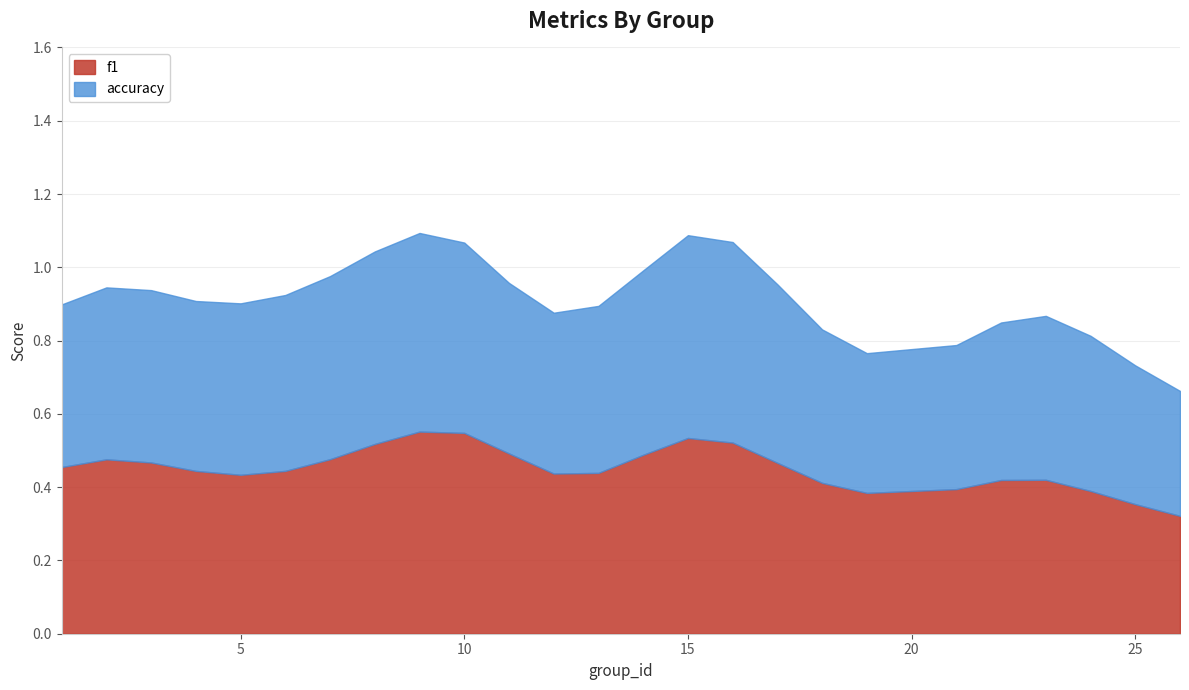

Which series has the largest total across all categories?

accuracy